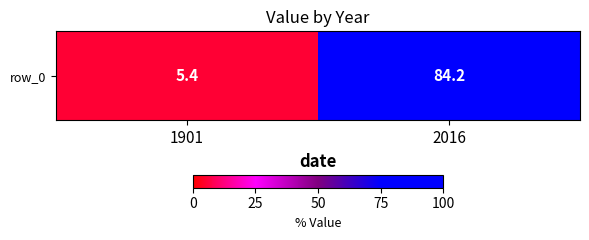

What is the average value?

44.8